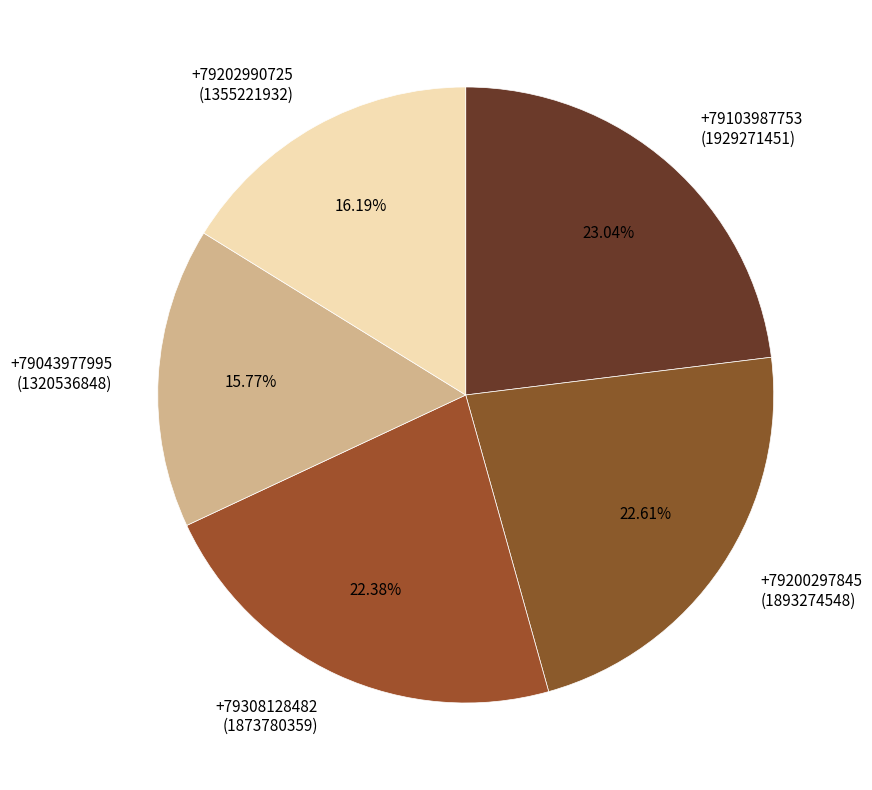

What is the ratio of the value at +79043977995 (1320536848) to the value at +79200297845 (1893274548)?

0.7